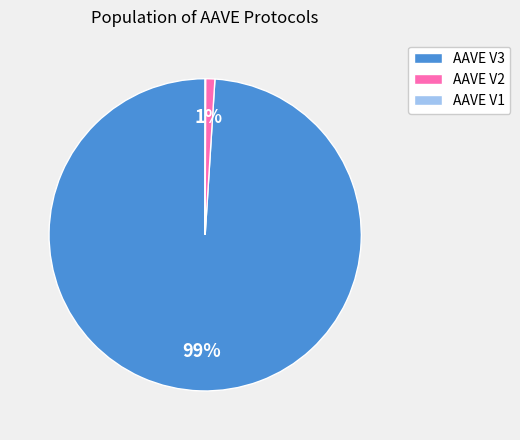

To the nearest percent, what percentage of the pie is AAVE V2?

1%